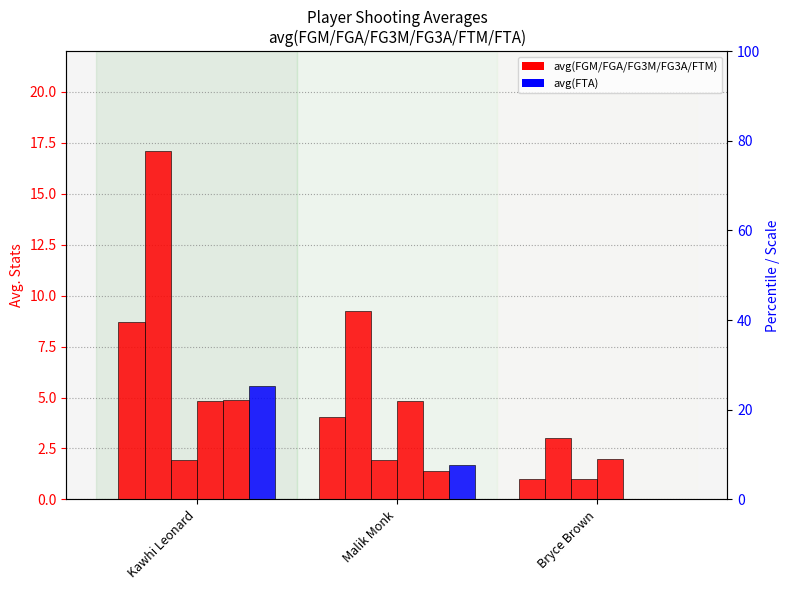

How many data points in avg(FGA) are less than 9?

1